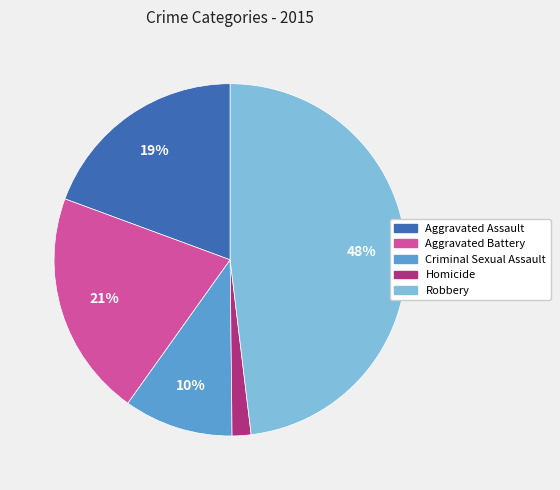

What is the smallest slice in the pie chart?

Homicide